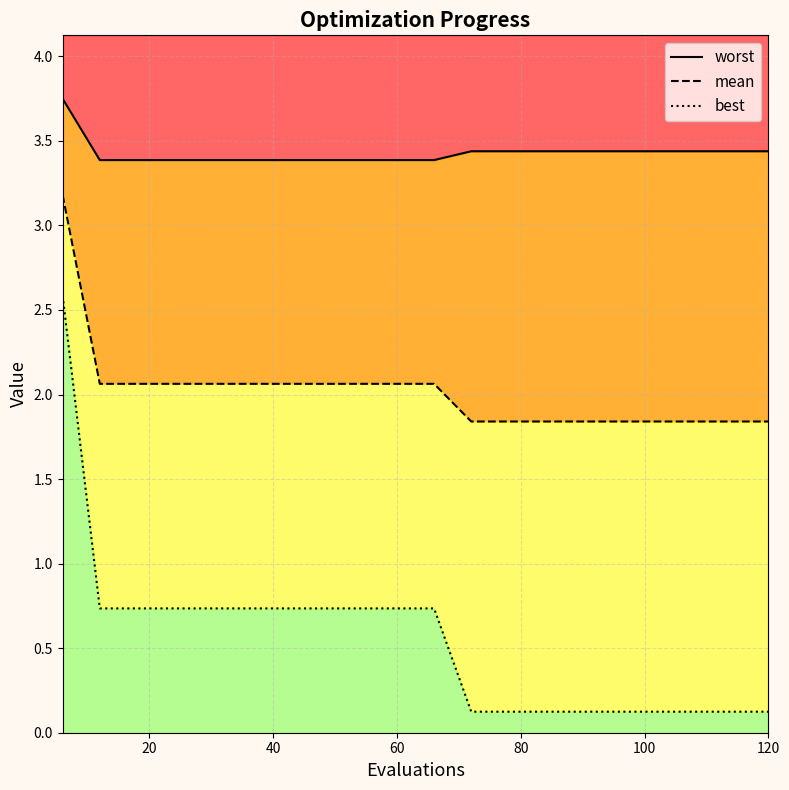

What is the minimum value shown in the chart?

0.1